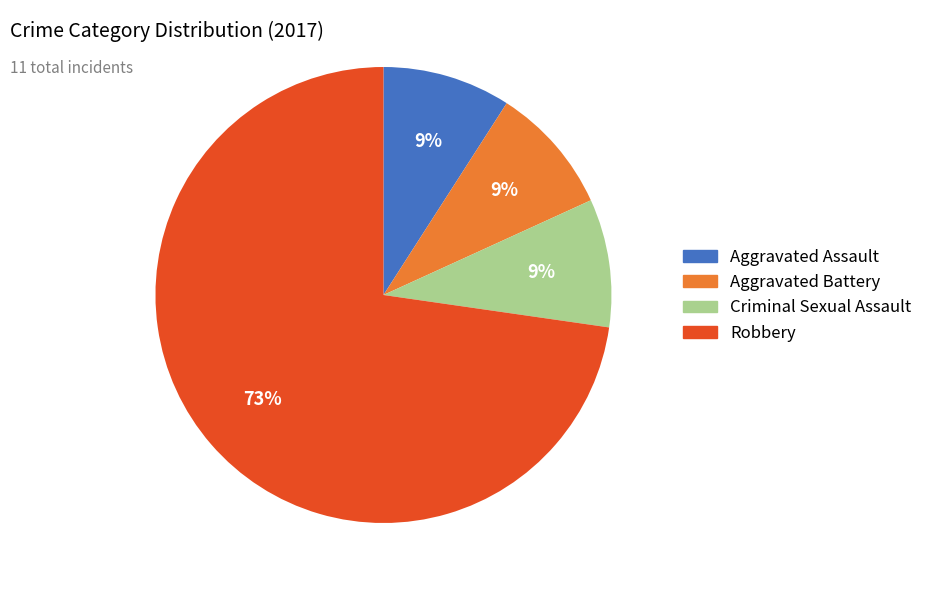

Does any single category account for the majority?

Yes